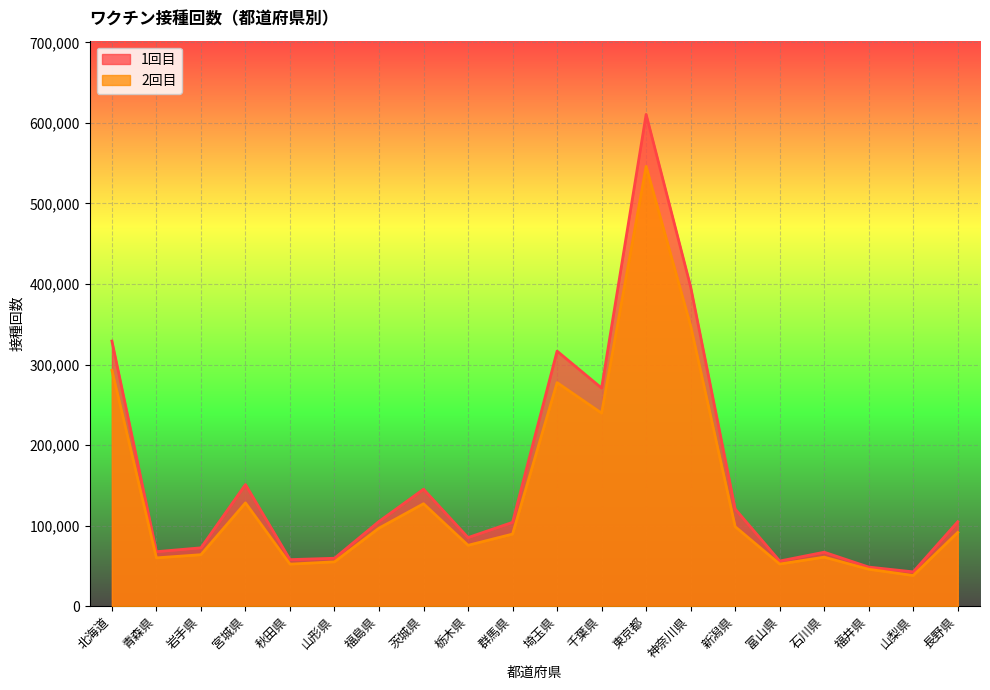

True or false: 2回目 and 1回目 intersect in this chart.

False